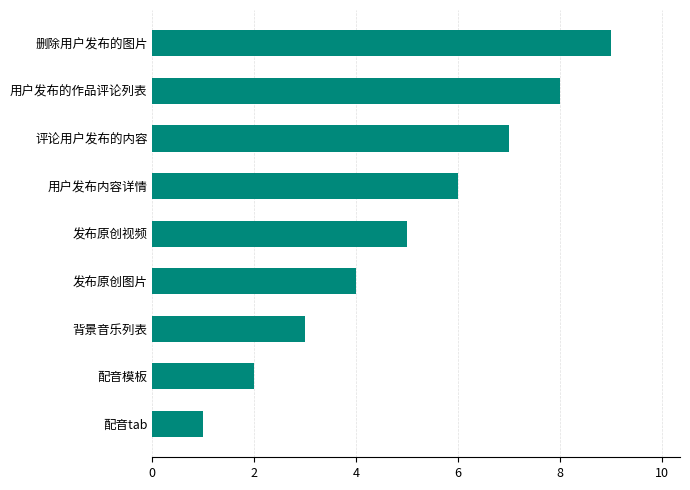

Read the value at 删除用户发布的图片.

9